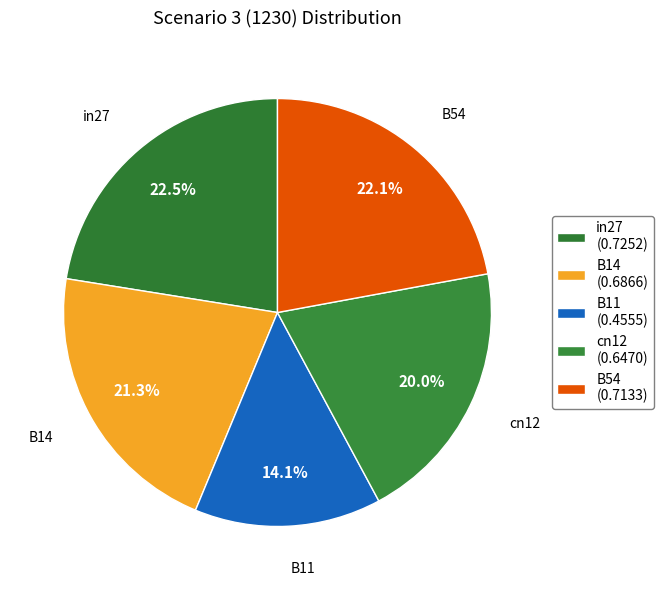

What percentage do B14 and in27 together represent?

43.7%